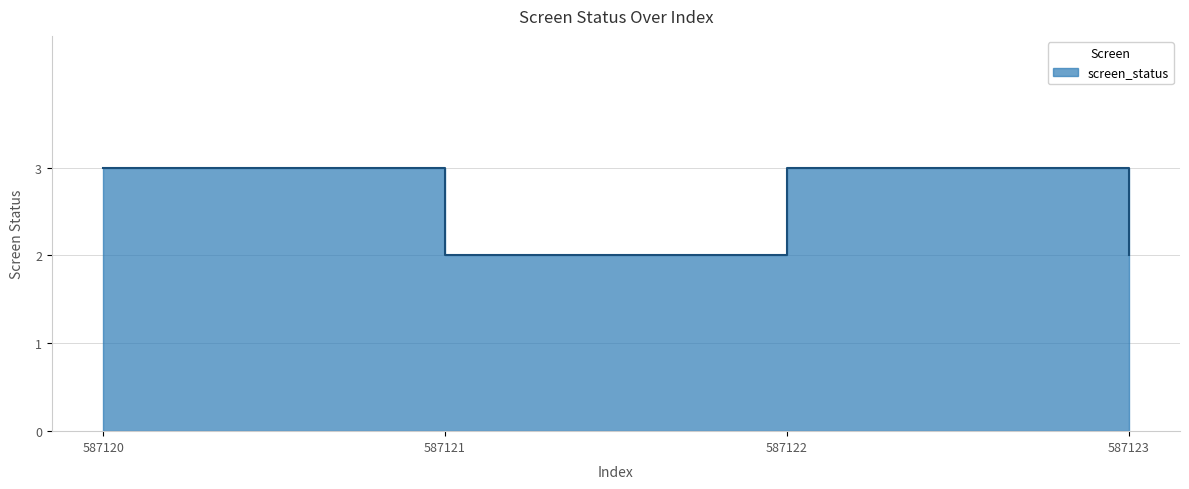

Which label corresponds to the smallest value in the chart?

587121